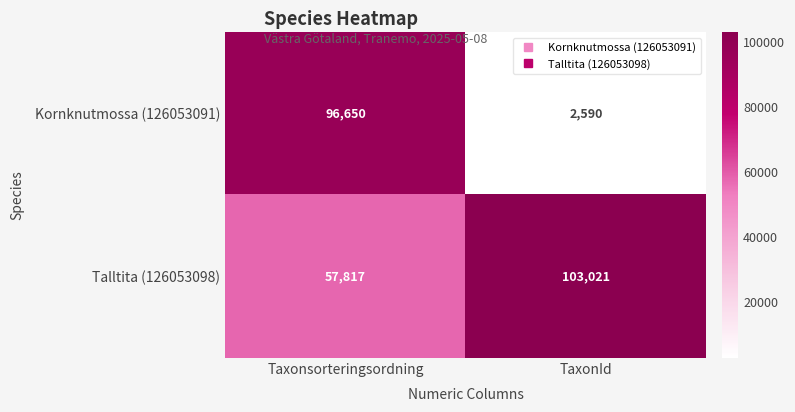

Which series changed the most between Taxonsorteringsordning and TaxonId?

Kornknutmossa (126053091)